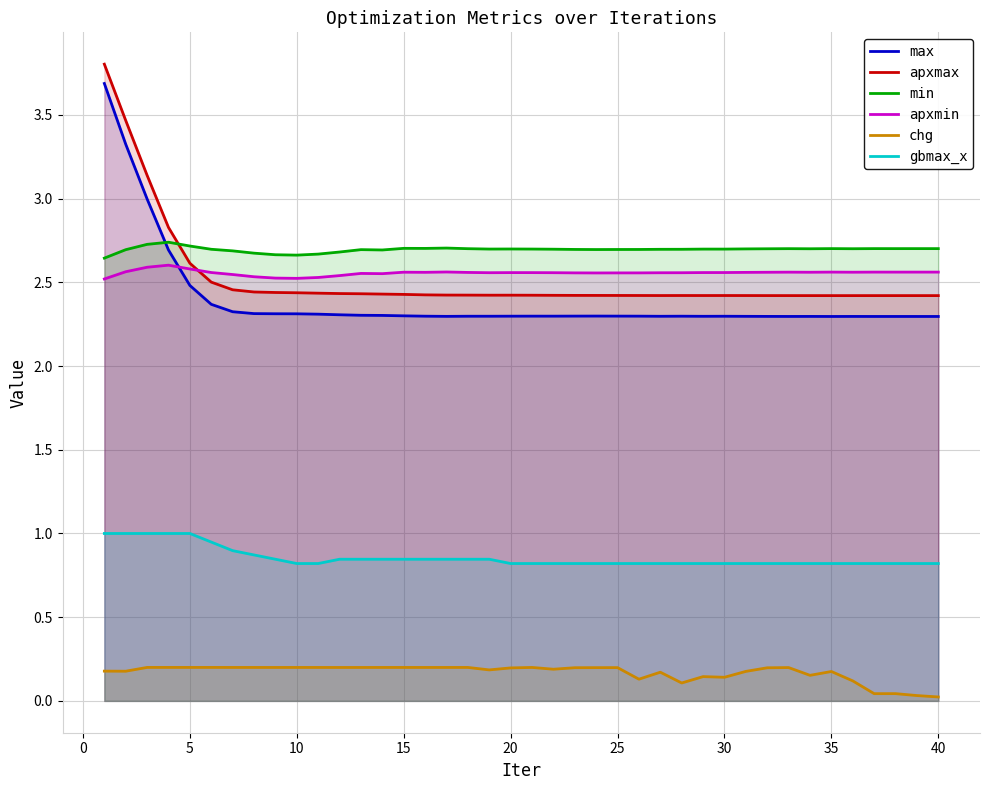

How many lines are shown in the chart?

6